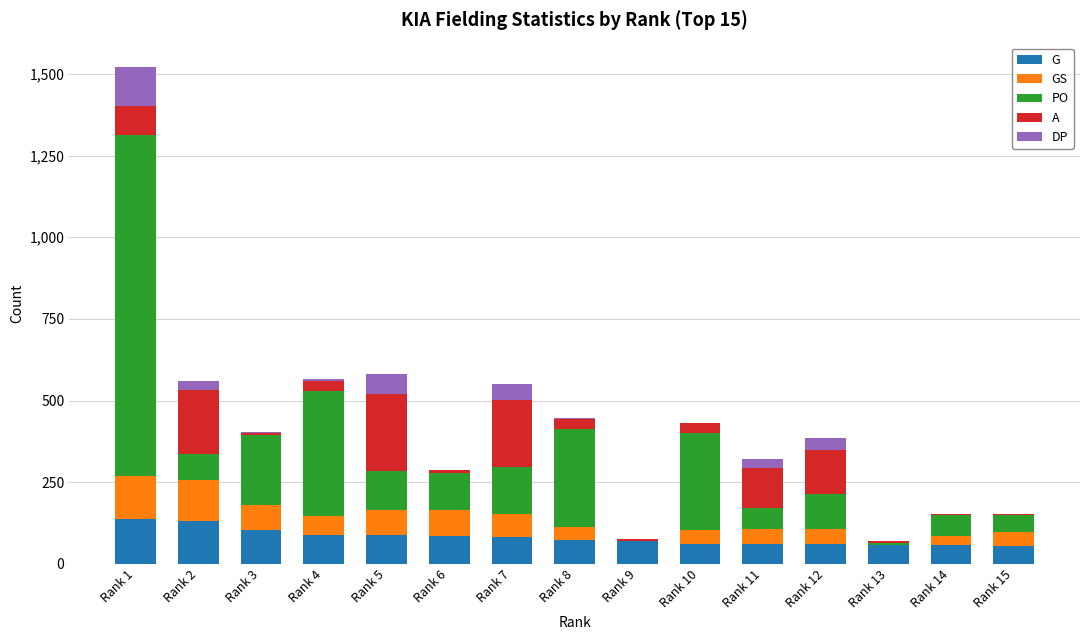

What is the maximum value for G?

137